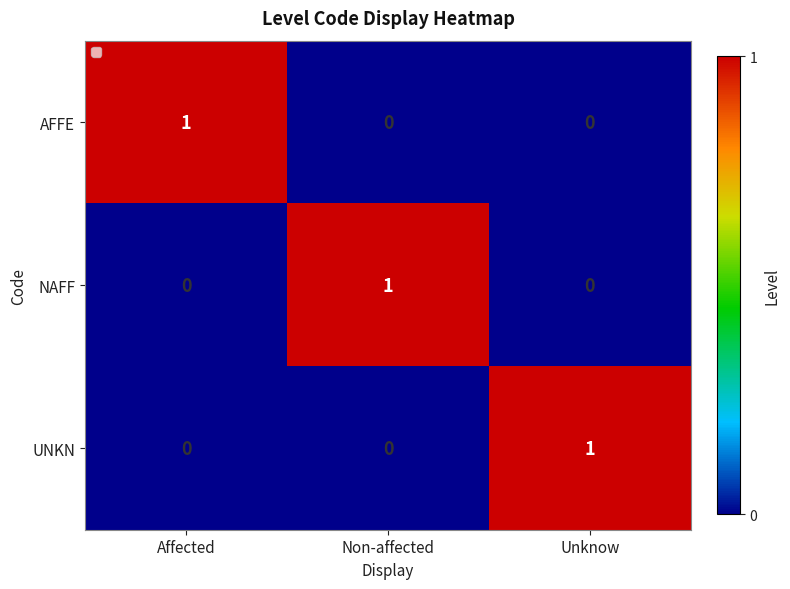

How many NAFF values are between 0 and 1?

3